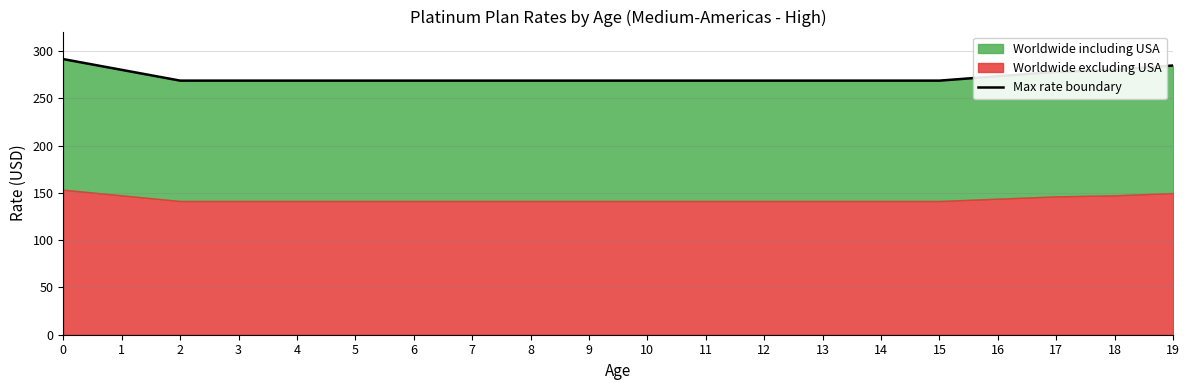

Is it true that the value at 9 is 268.6?

True